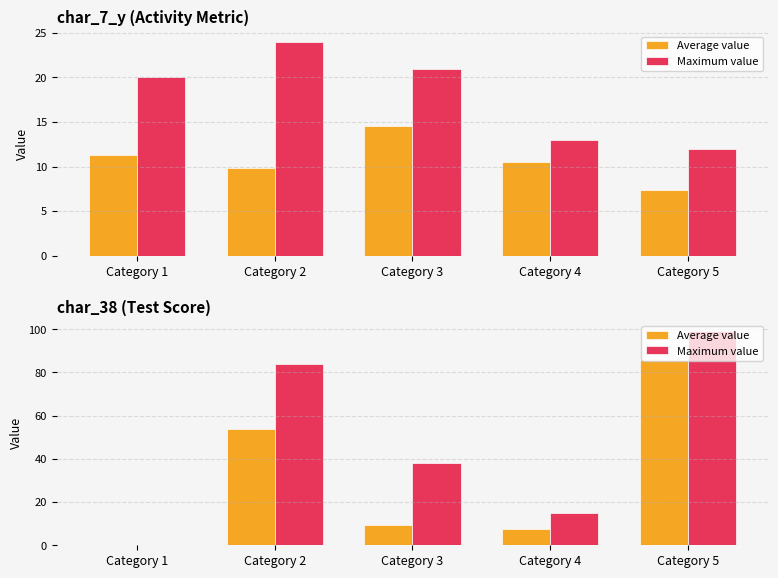

List the labels in order of Maximum value value, largest first.

Category 5, Category 2, Category 3, Category 4, Category 1